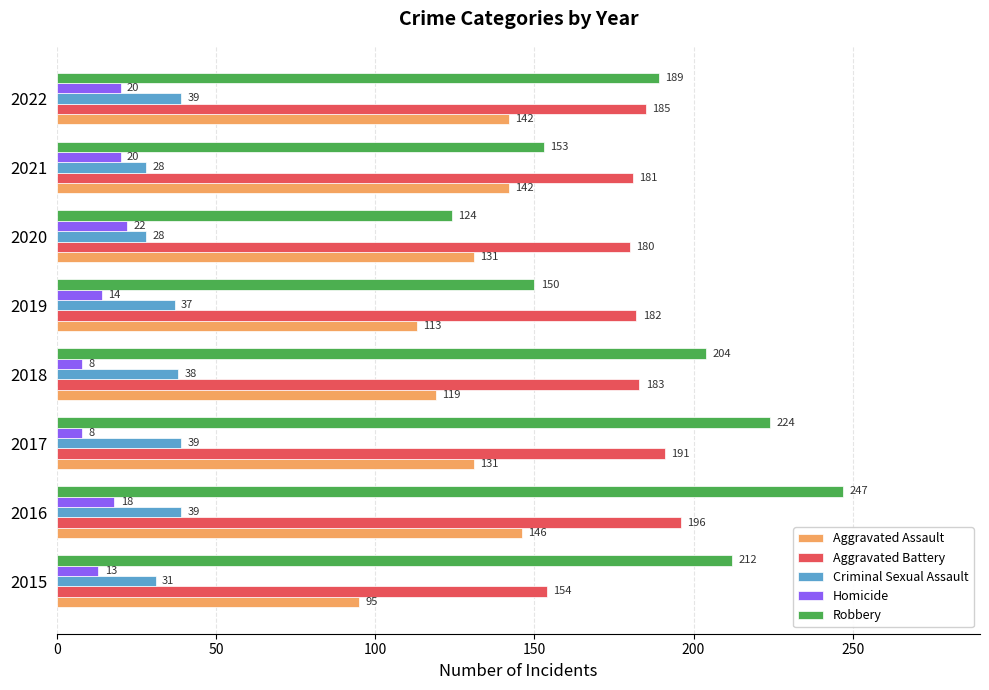

At which category does the chart reach its peak across all series?

2016